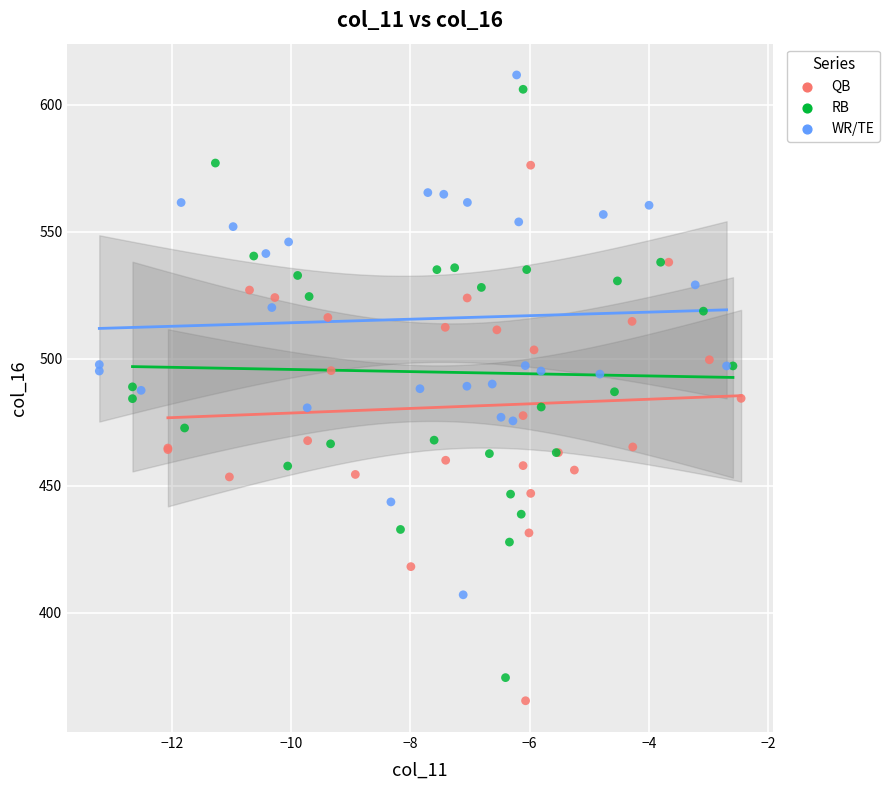

Which series has the widest spread of Y values?

RB